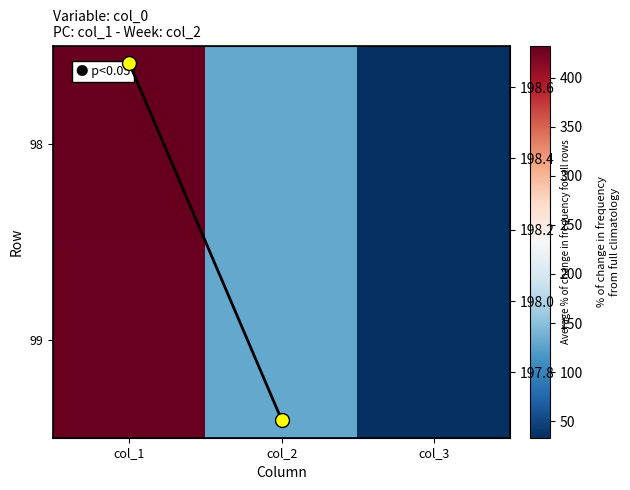

What is the difference between the highest and lowest values at col_1?

3